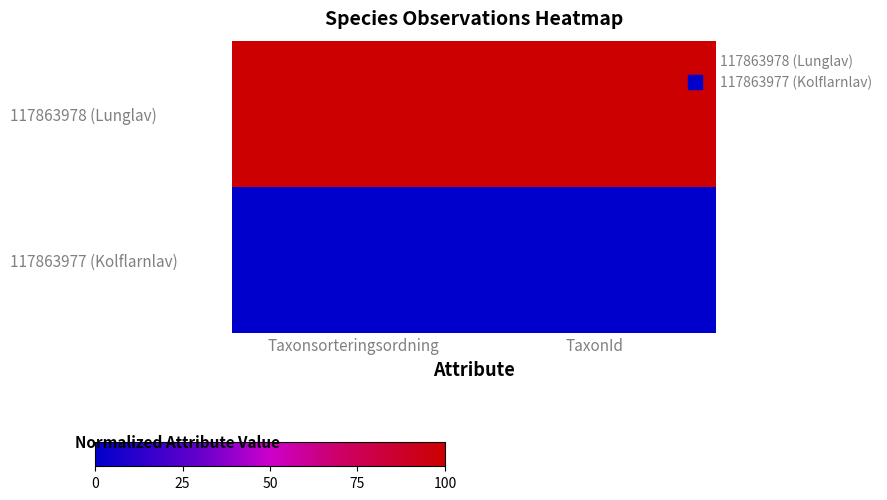

Reading left to right, what are all the values shown in this chart?

117863978 (Lunglav): Taxonsorteringsordning=100	TaxonId=100
117863977 (Kolflarnlav): Taxonsorteringsordning=0	TaxonId=0